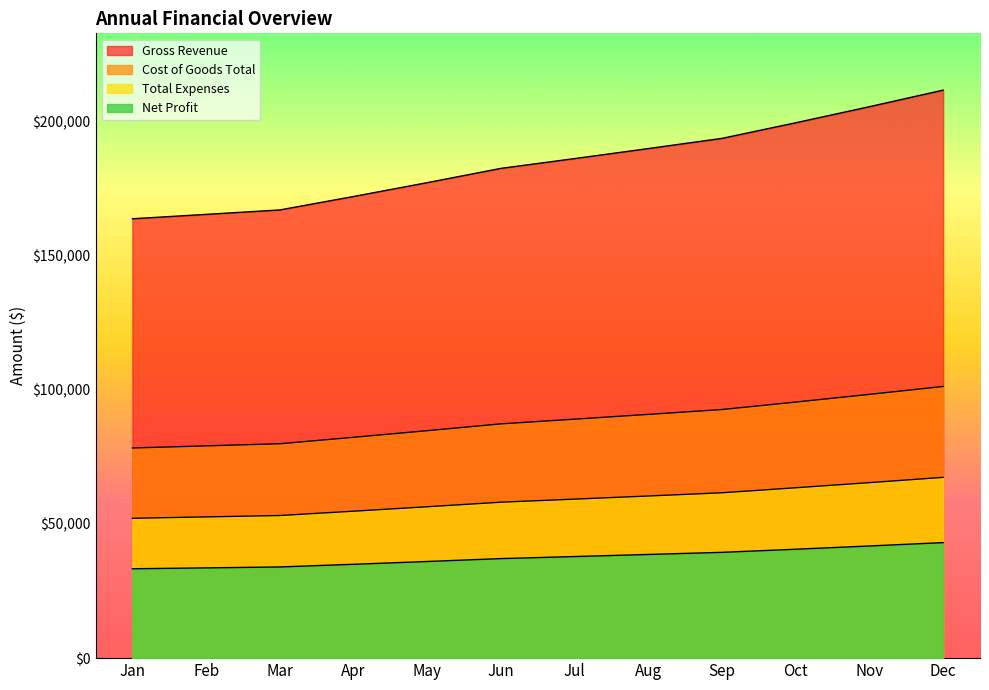

What is the minimum value shown in the chart?

33298